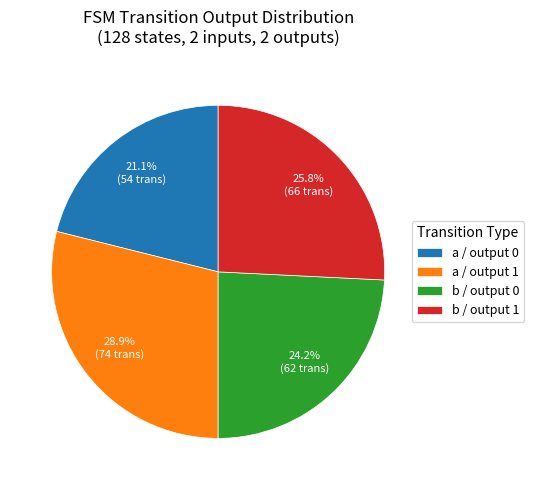

How many slices are in this pie chart?

4